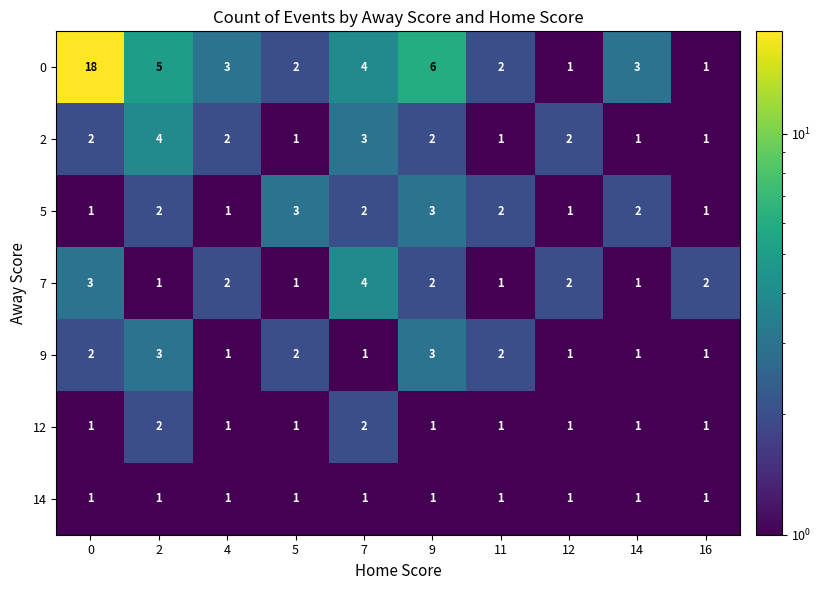

Count the 5 values in the range 1 to 2.

8